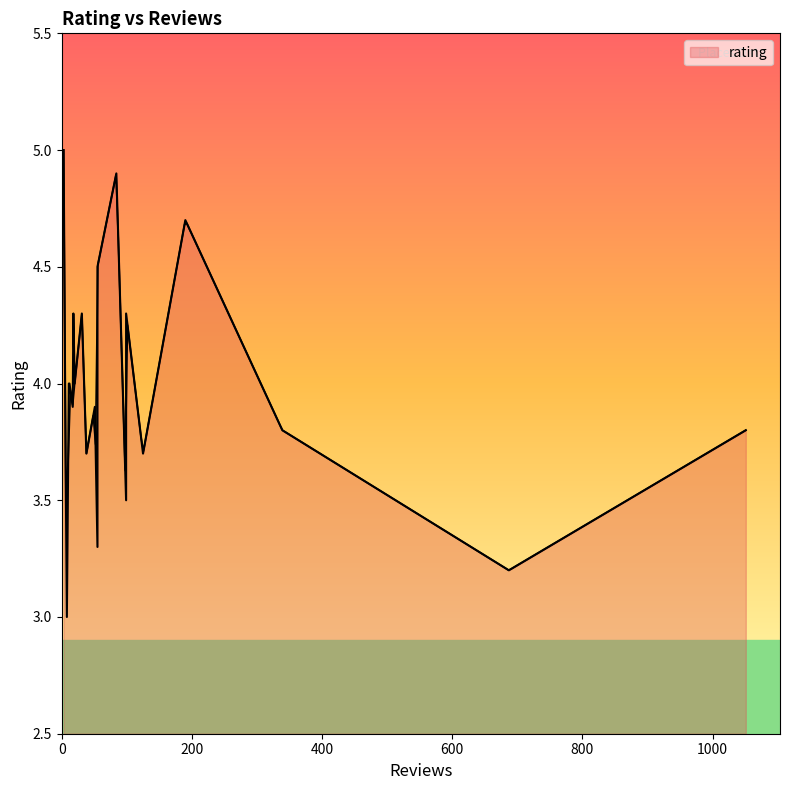

Which has a higher value, 31 or 11?

31